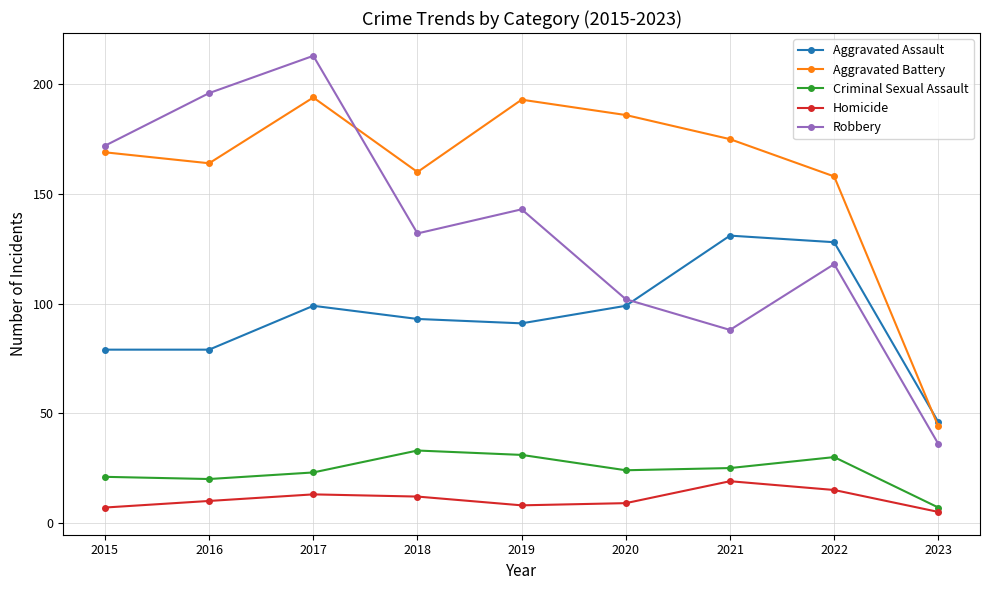

Rank the series at 2016 from highest to lowest value.

Robbery, Aggravated Battery, Aggravated Assault, Criminal Sexual Assault, Homicide